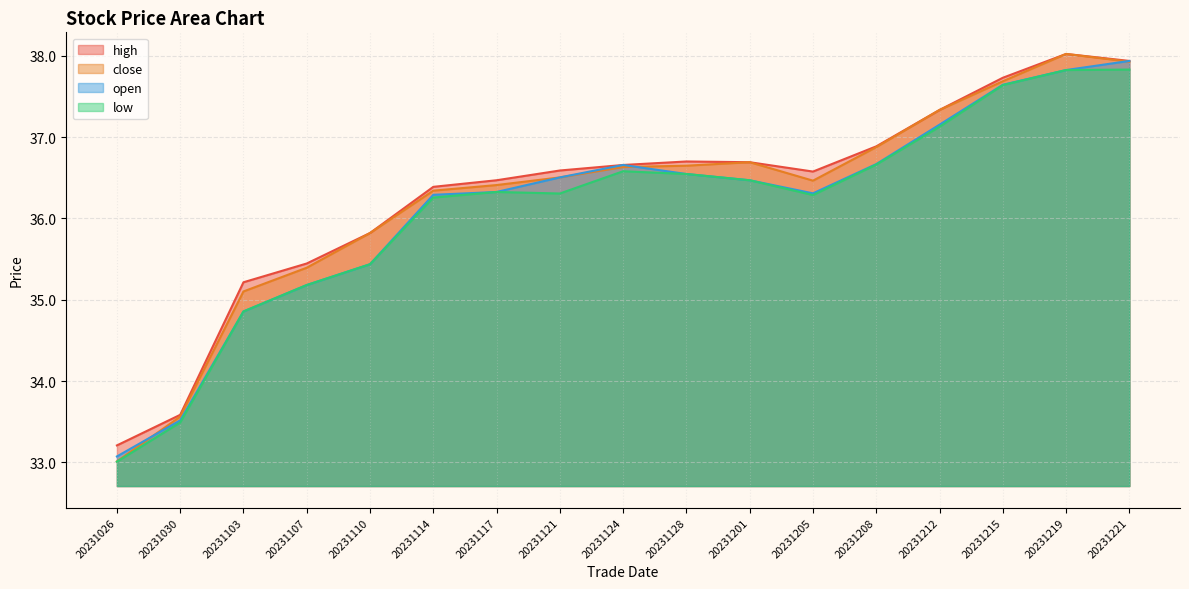

Rank the series at 20231221 from highest to lowest value.

high, open, close, low